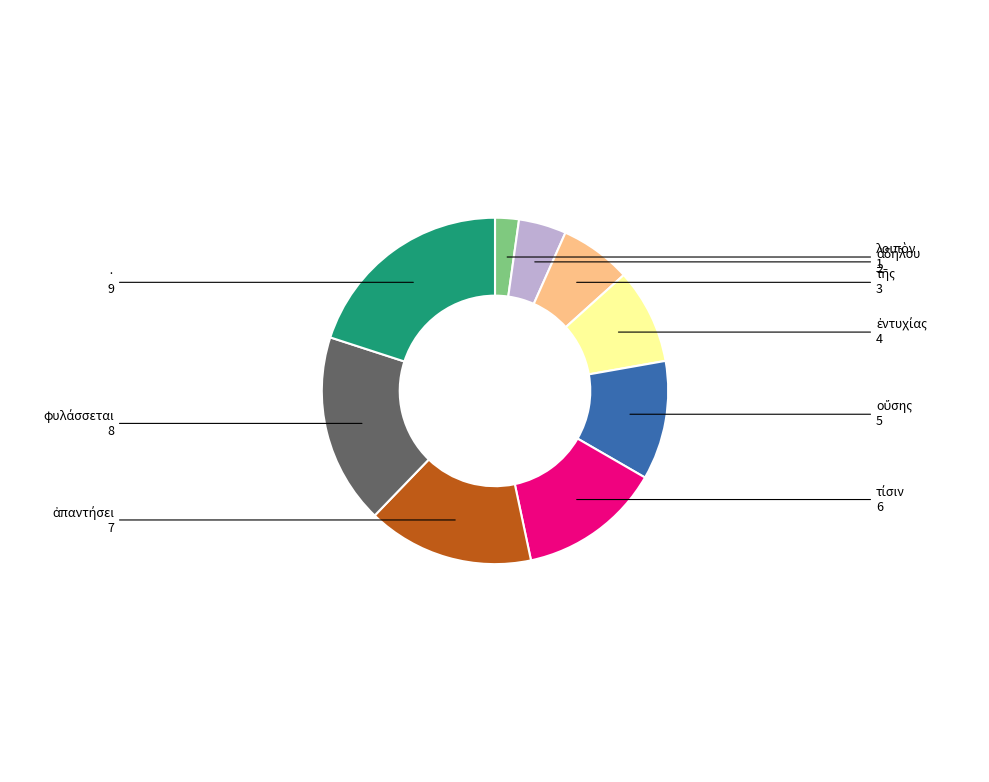

Does · account for over 50% of the chart?

No